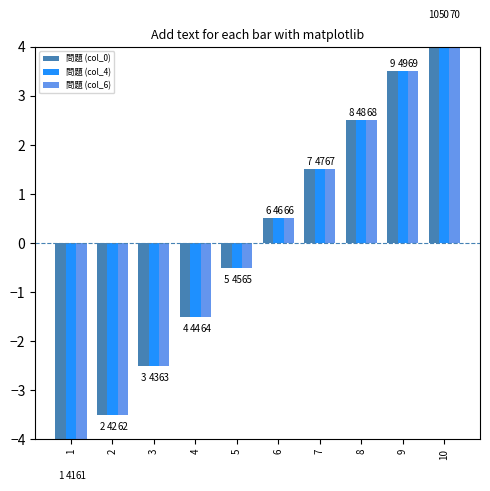

What is the value of the 問題 (col_0) bar at the 5th from the left?

-0.5